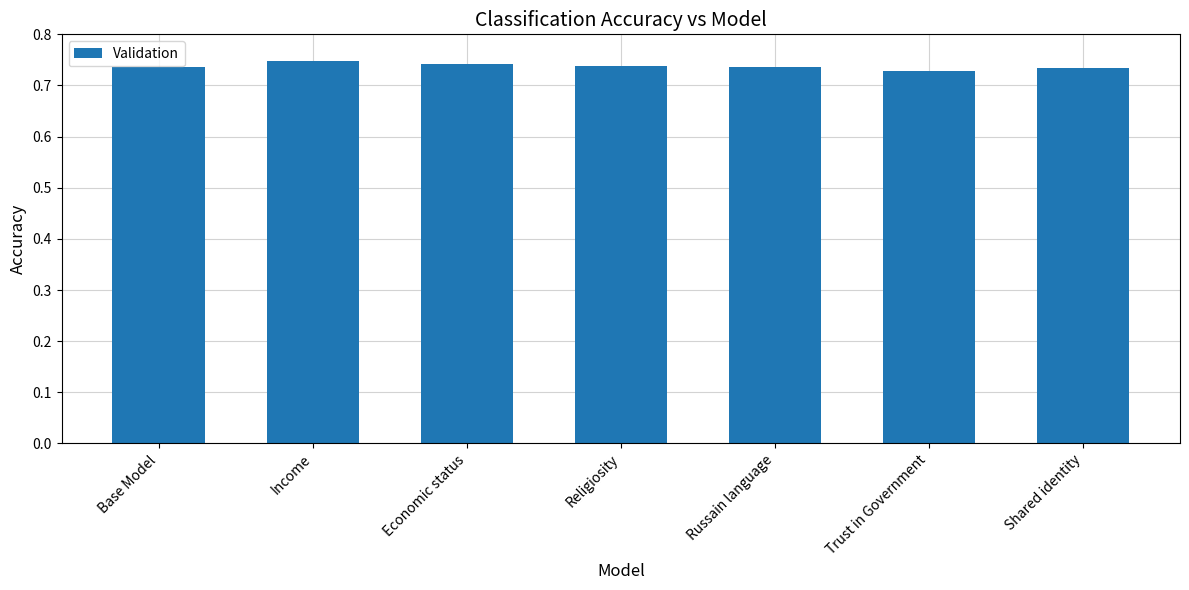

Are the bars horizontal?

No